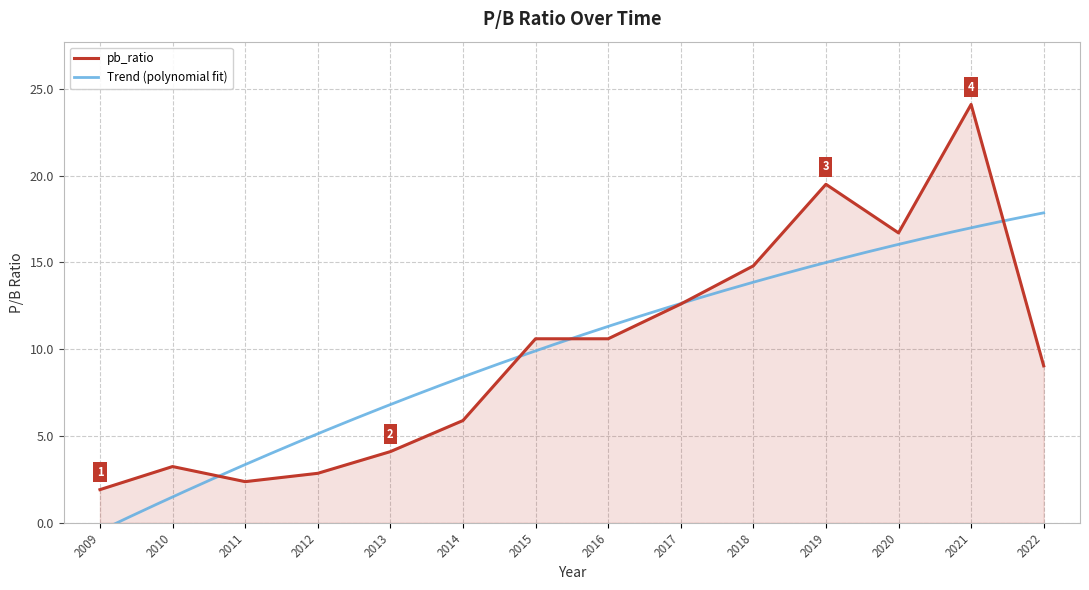

What is the difference between the second highest and second lowest values?

17.1